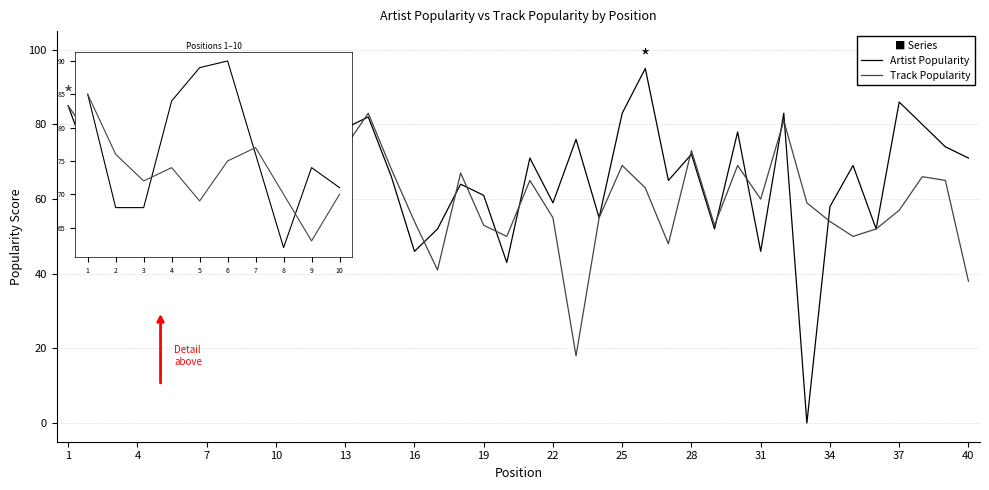

Which series has the widest spread of values?

Artist Popularity